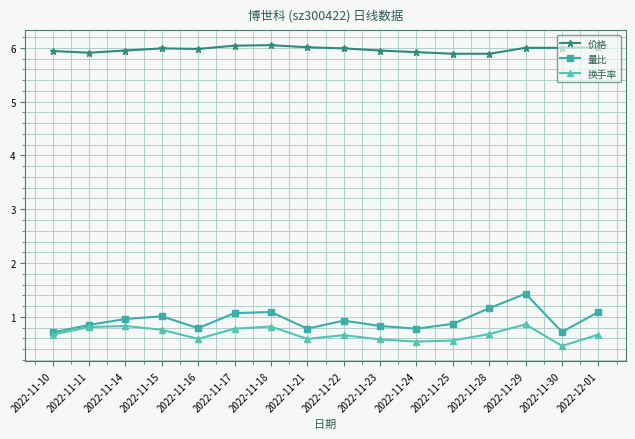

The value of 量比 at 2022-11-18 is 1.1. True or false?

True